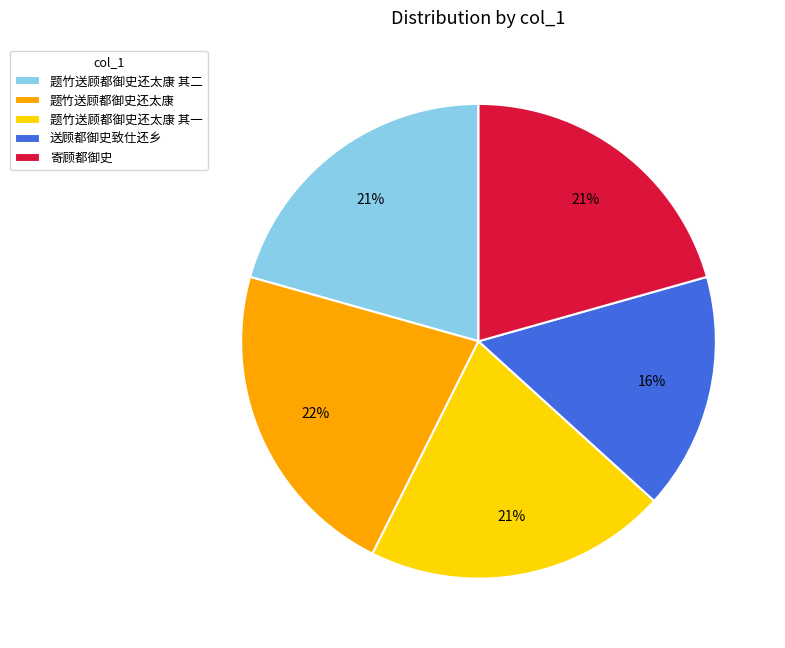

To the nearest percent, what percentage of the pie is 题竹送顾都御史还太康 其二?

21%